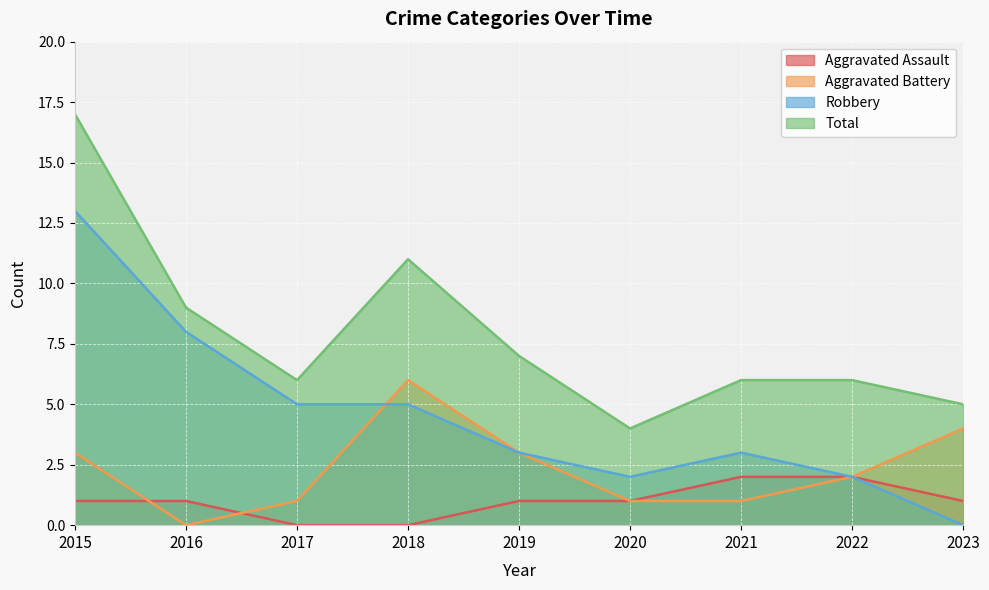

How many lines are shown in the chart?

4